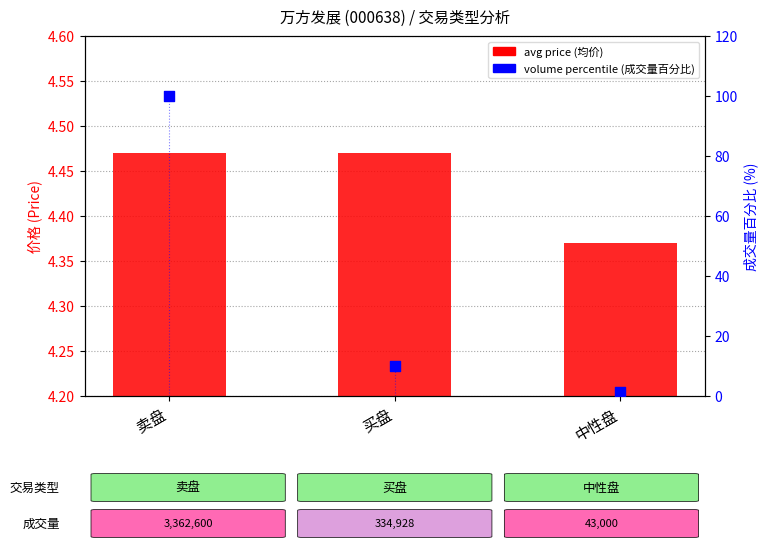

Which series has the widest spread of Y values?

volume percentile